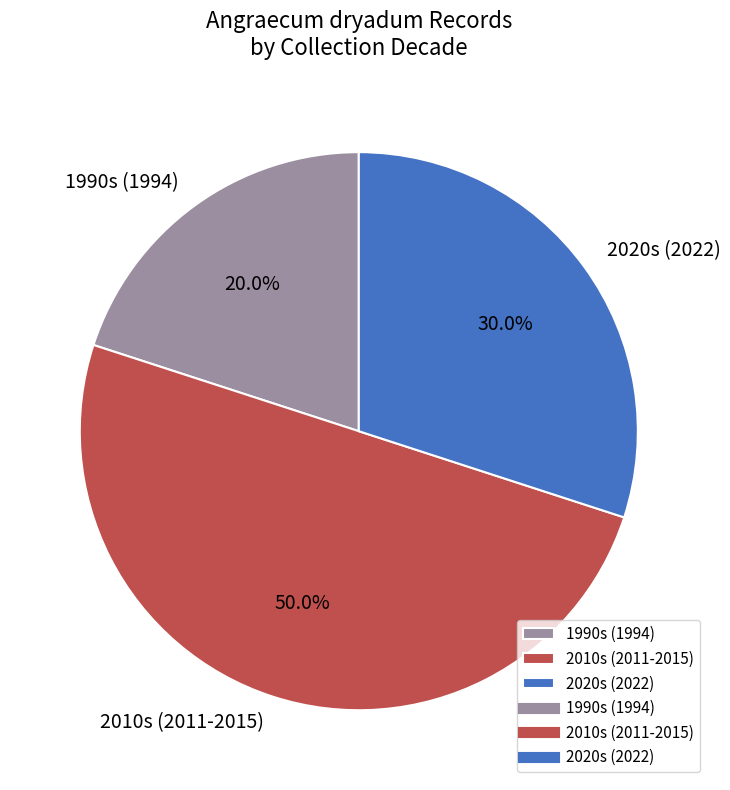

Does 2020s (2022) represent more than half of the total?

No